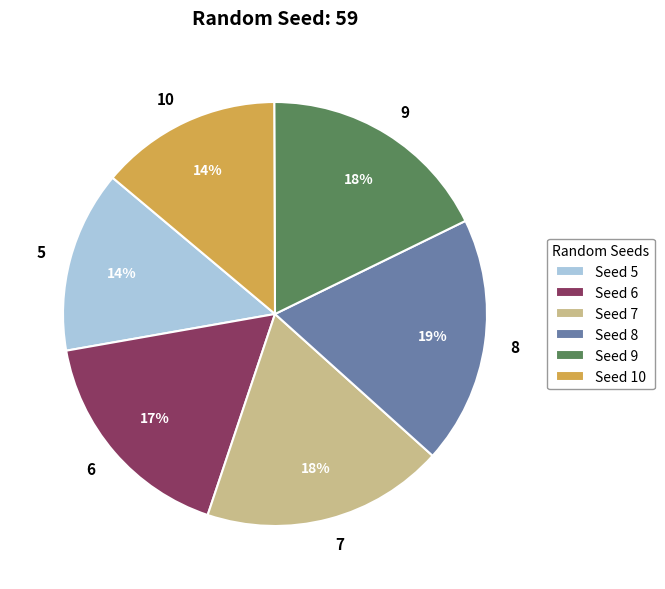

Is it true that 7 is 18% of the pie?

True